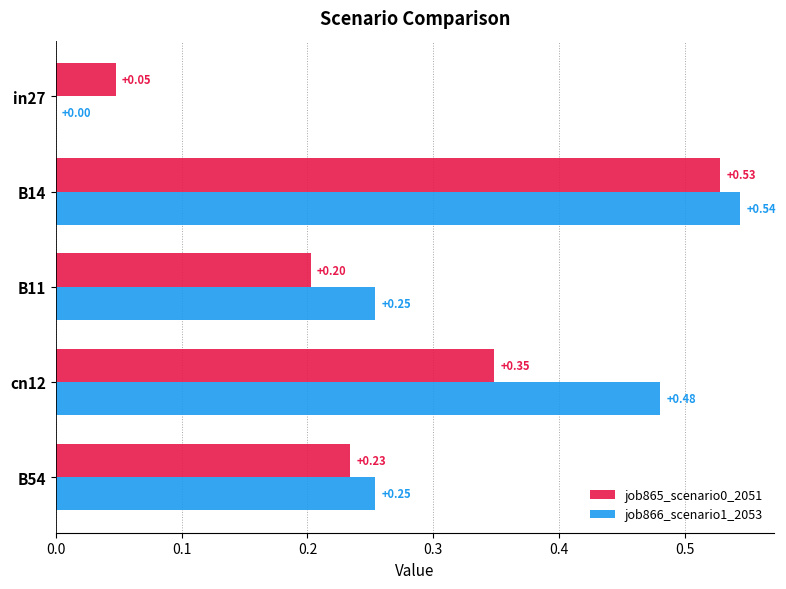

What is the sum of all job865_scenario0_2051 values?

1.4